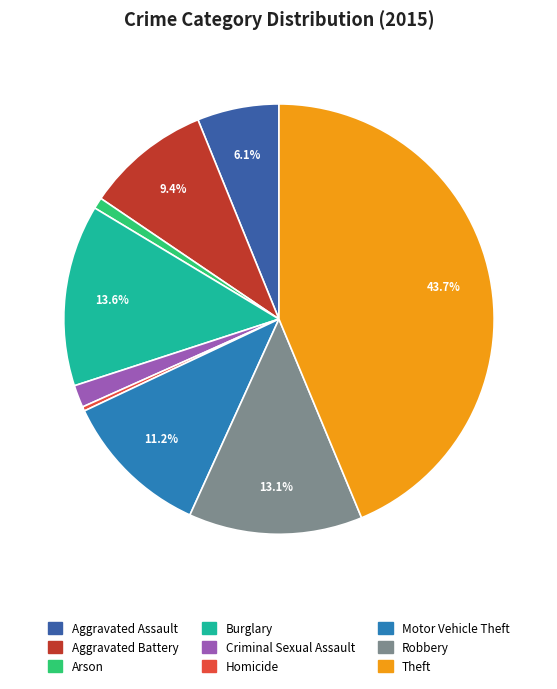

What percentage is the Robbery slice, to the nearest percent?

13%